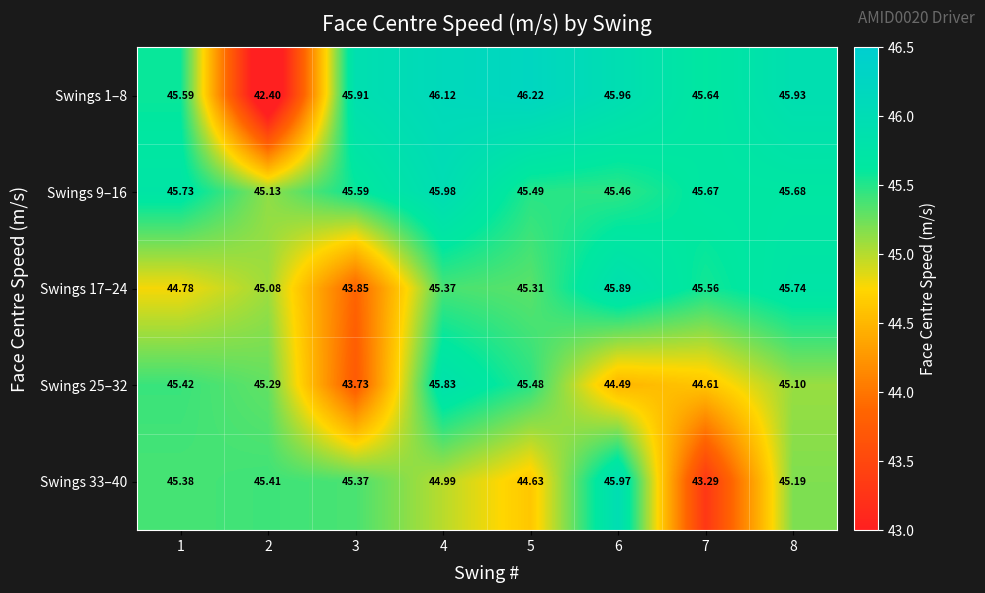

Is the value of Swings 33–40 at 6 greater than the value of Swings 17–24 at 3?

Yes